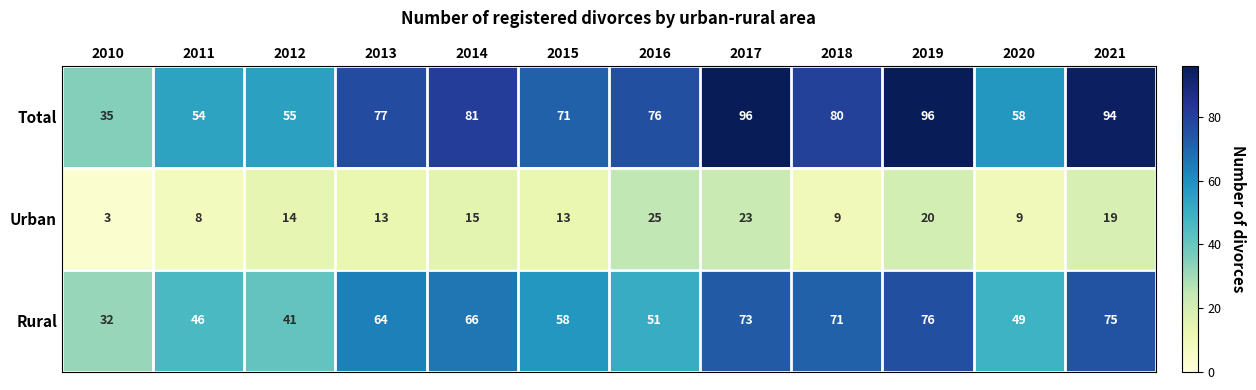

What is the difference between the Urban values at 2021 and 2017?

4